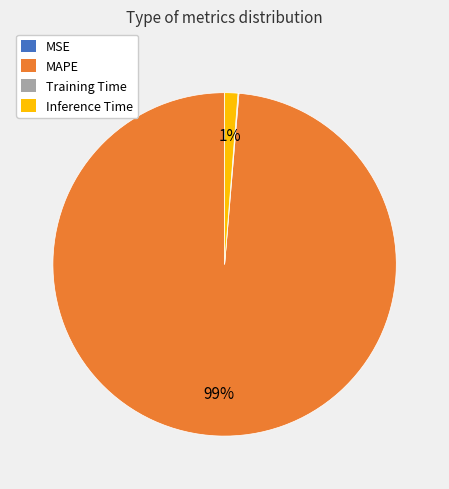

Is it true that MAPE is 93% of the pie?

False